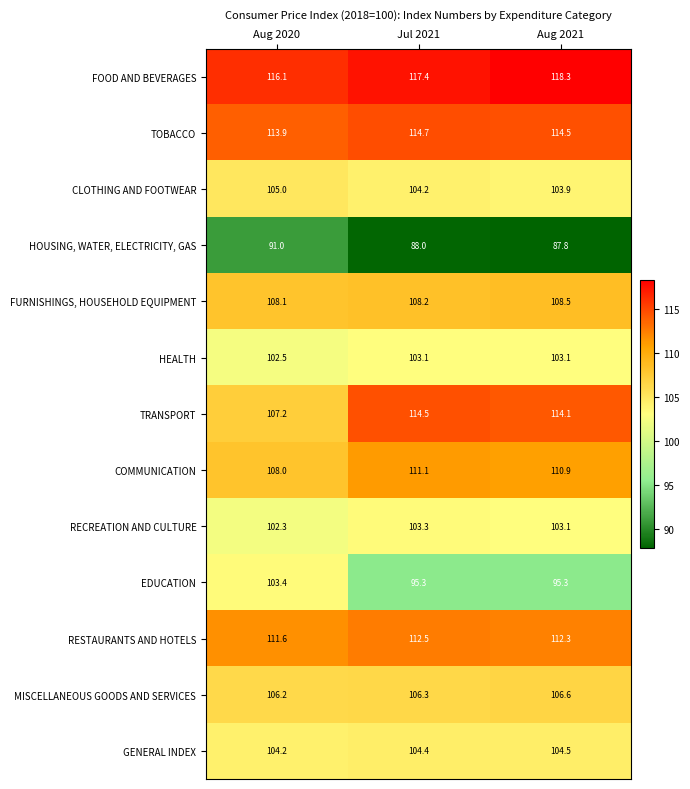

The HEALTH series shows 103.1 at Jul 2021. True or false?

True